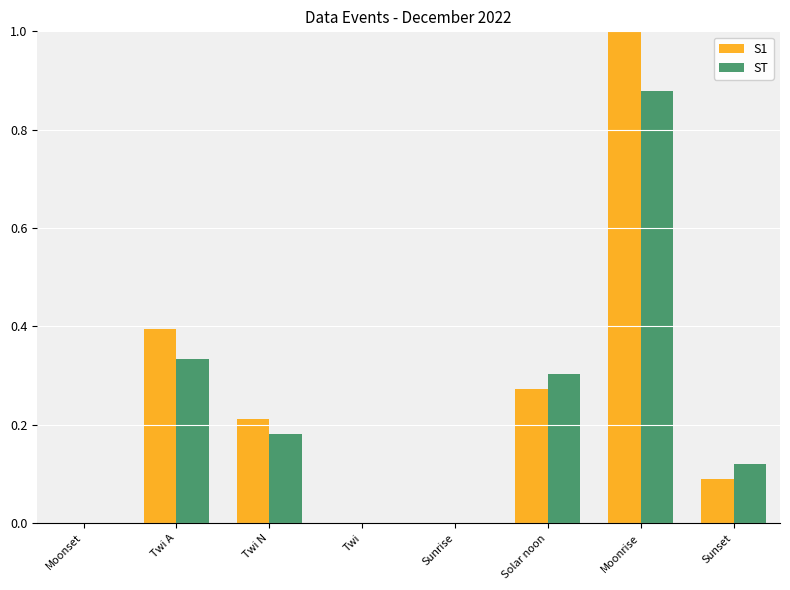

Which series changed the most between Twi N and Sunrise?

S1